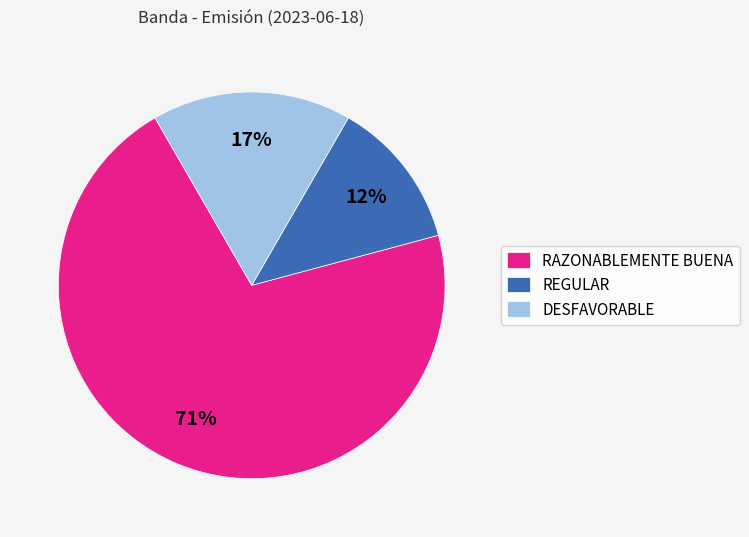

Which category has the biggest portion of the pie?

RAZONABLEMENTE BUENA